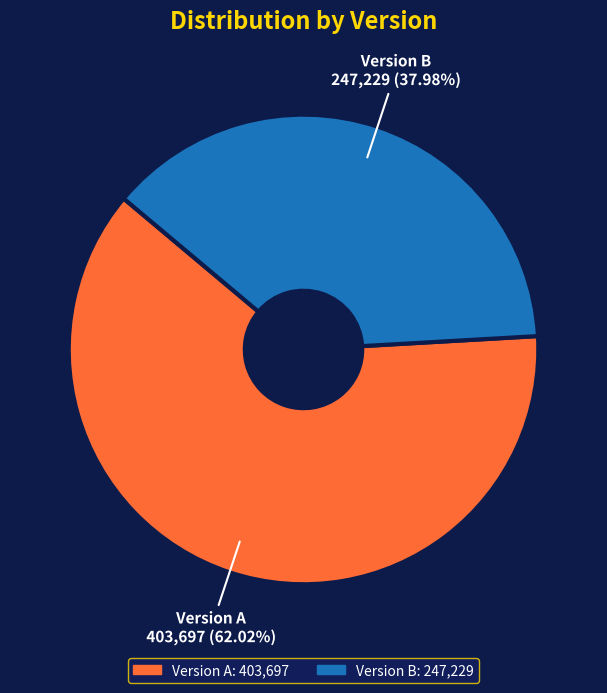

Is there any slice that represents more than half of the pie?

Yes